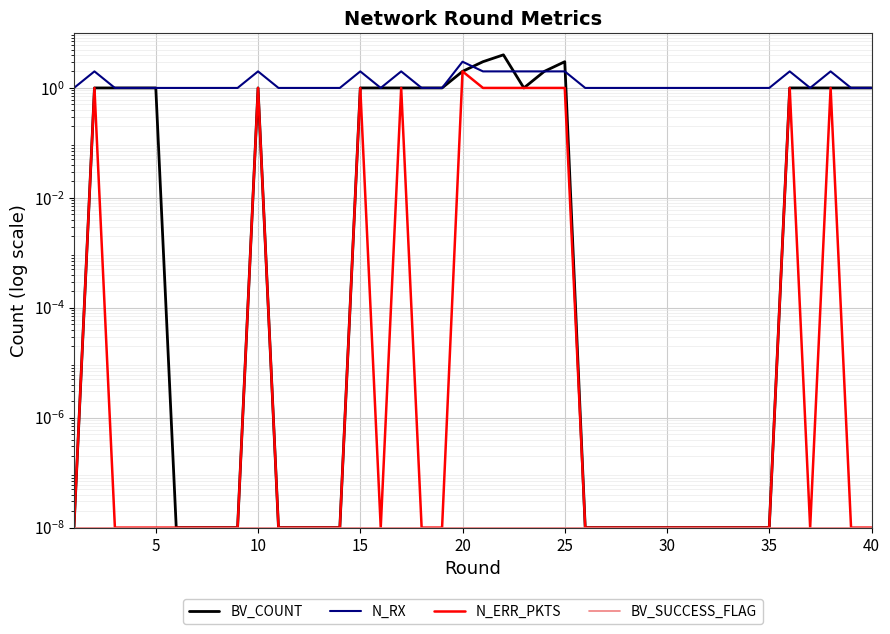

Count the number of data series in this chart.

4